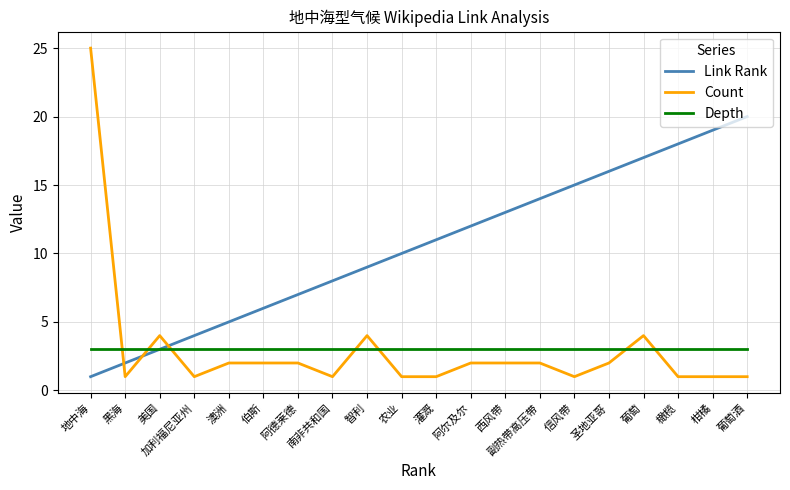

What are all the series names shown in the legend?

Link Rank, Count, Depth